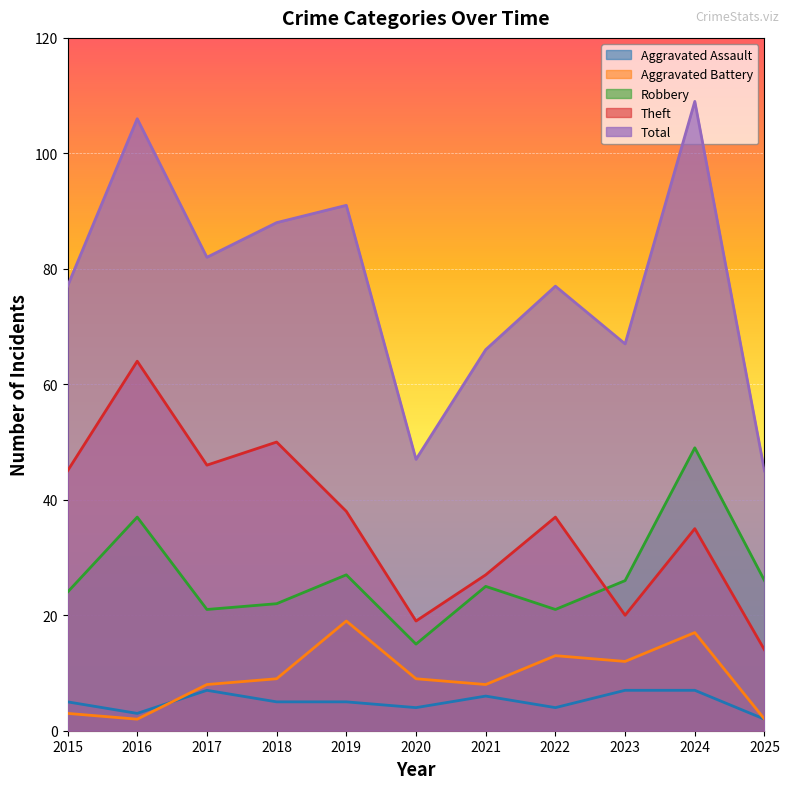

How many lines are shown in the chart?

5